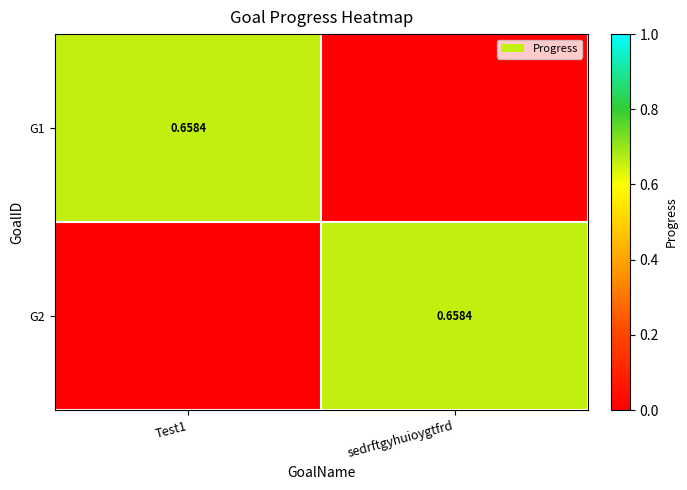

Which has a higher value, sedrftgyhuioygtfrd or Test1?

Test1